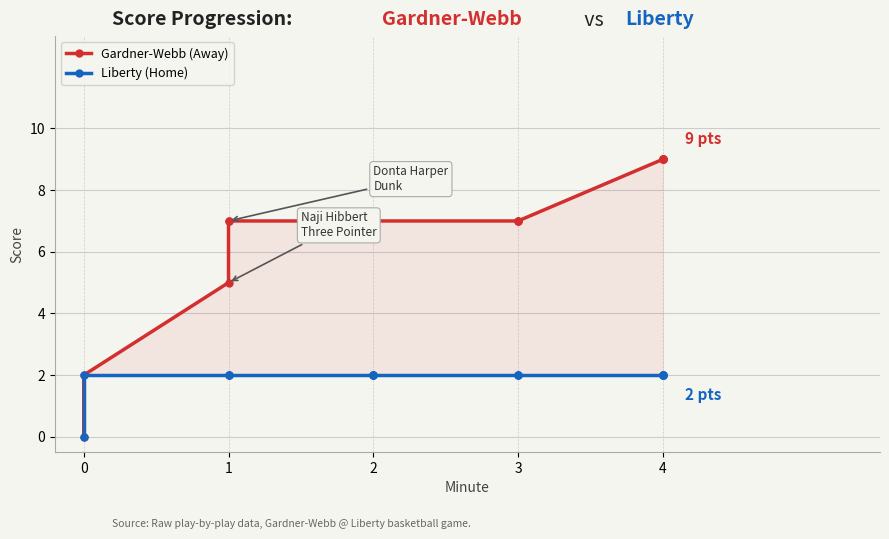

List the series in order of their peak value, lowest first.

Liberty (Home), Gardner-Webb (Away)